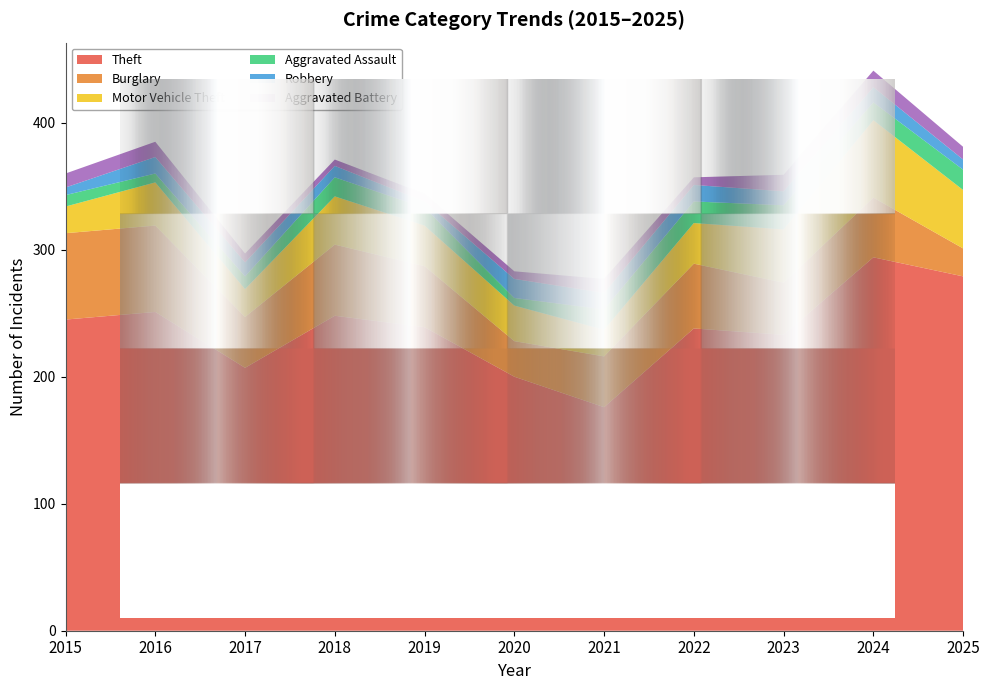

Reading left to right, list all the values displayed in this chart.

Theft: 245	251	207	248	239	200	176	238	233	294	279
Burglary: 68	68	40	56	48	28	40	51	41	47	22
Motor Vehicle Theft: 21	34	22	38	32	28	21	32	42	61	46
Aggravated Assault: 9	7	10	15	14	6	16	17	19	14	16
Robbery: 6	13	11	9	5	15	13	13	11	12	8
Aggravated Battery: 11	12	7	5	6	6	11	6	13	13	10